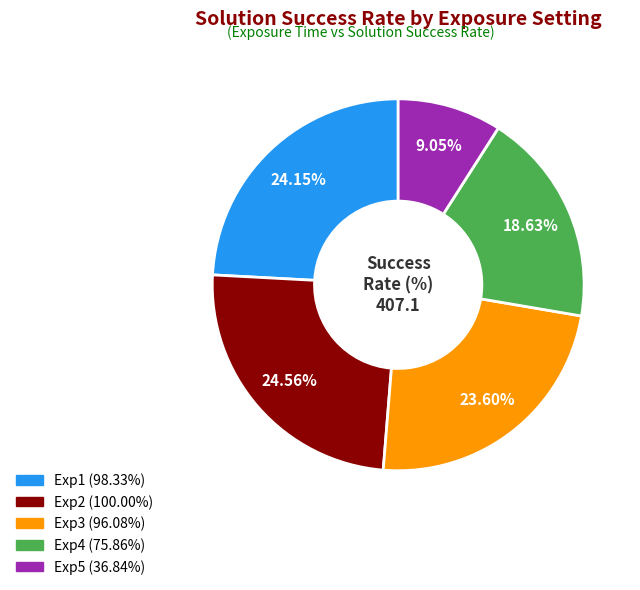

Combined, do Exp2 and Exp1 account for over 50%?

No